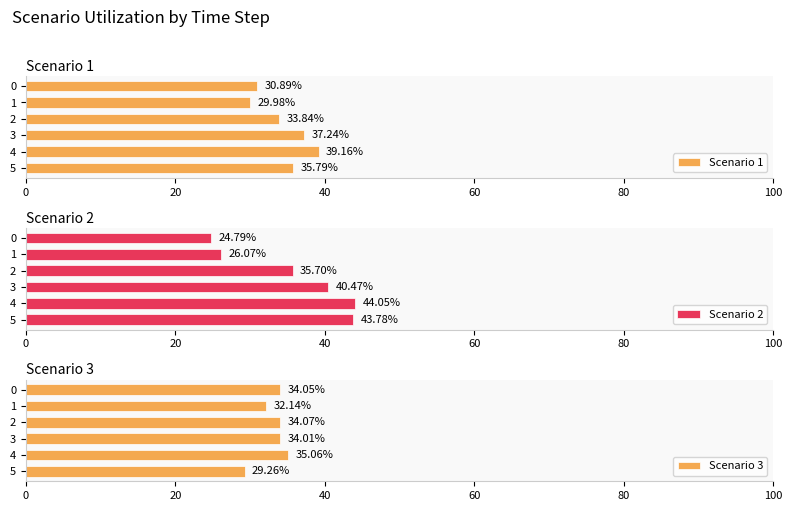

What are all the series names shown in the legend?

Scenario 1, Scenario 2, Scenario 3